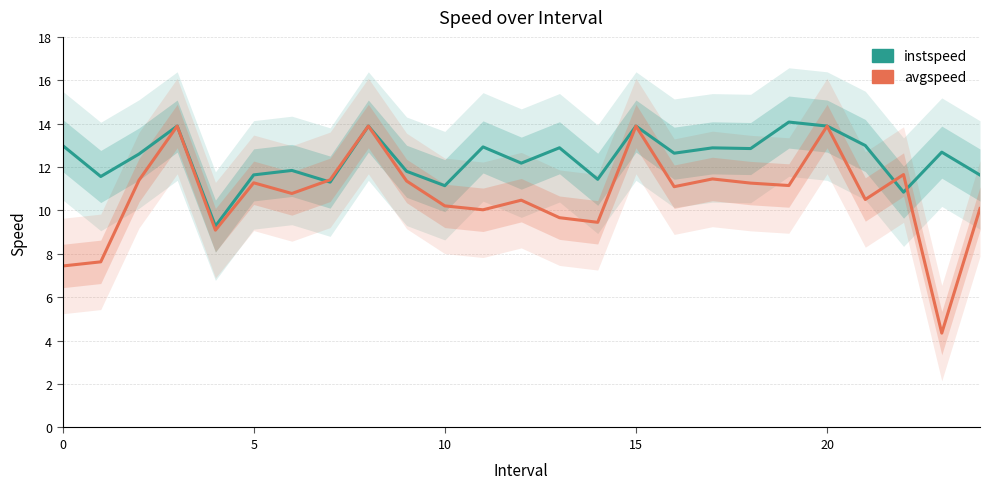

True or false: avgspeed has a value of 6.1 at 16.

False